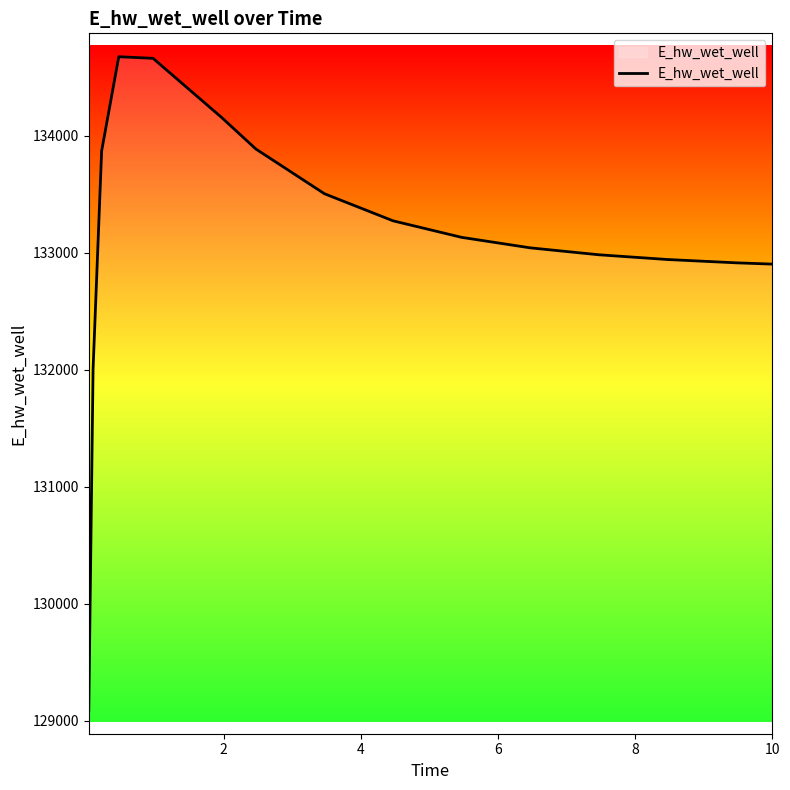

What is the minimum value shown in the chart?

129088.0